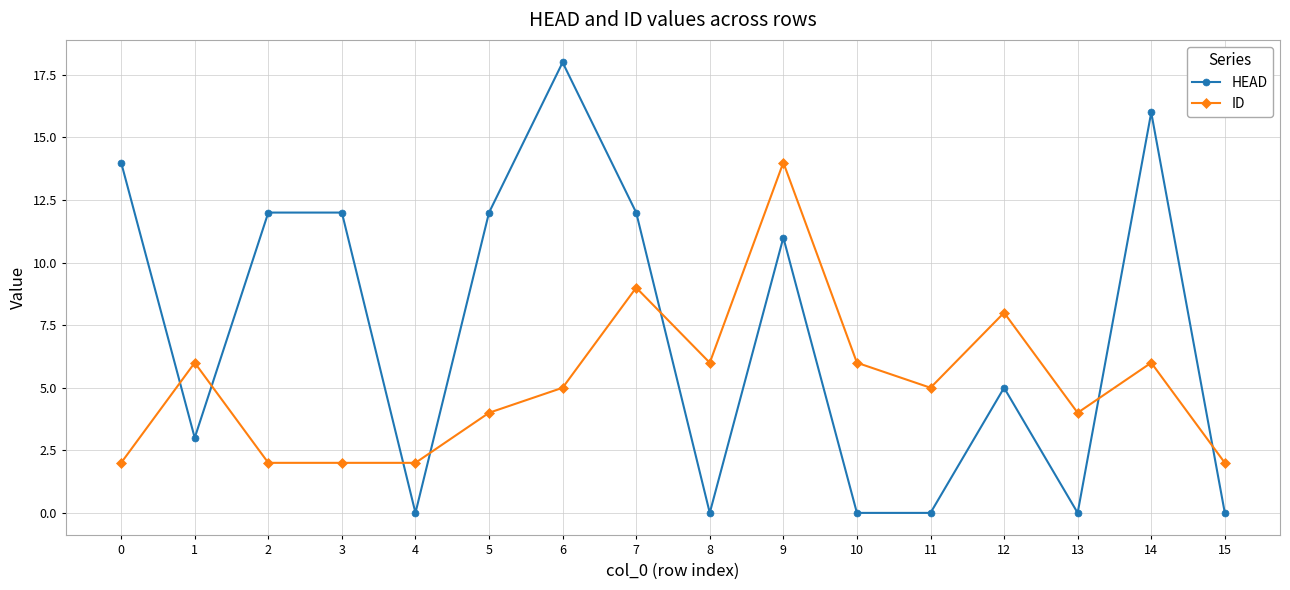

List the series in order of their peak value, lowest first.

ID, HEAD